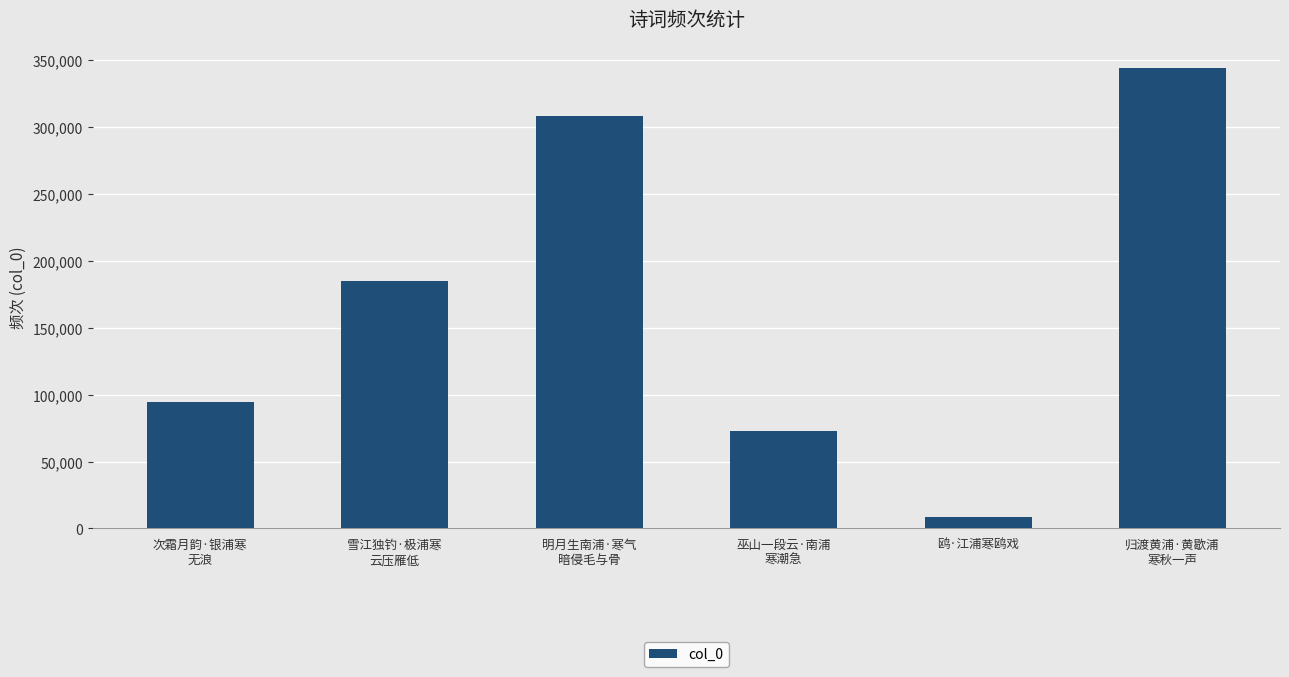

How many bars are there in total?

6